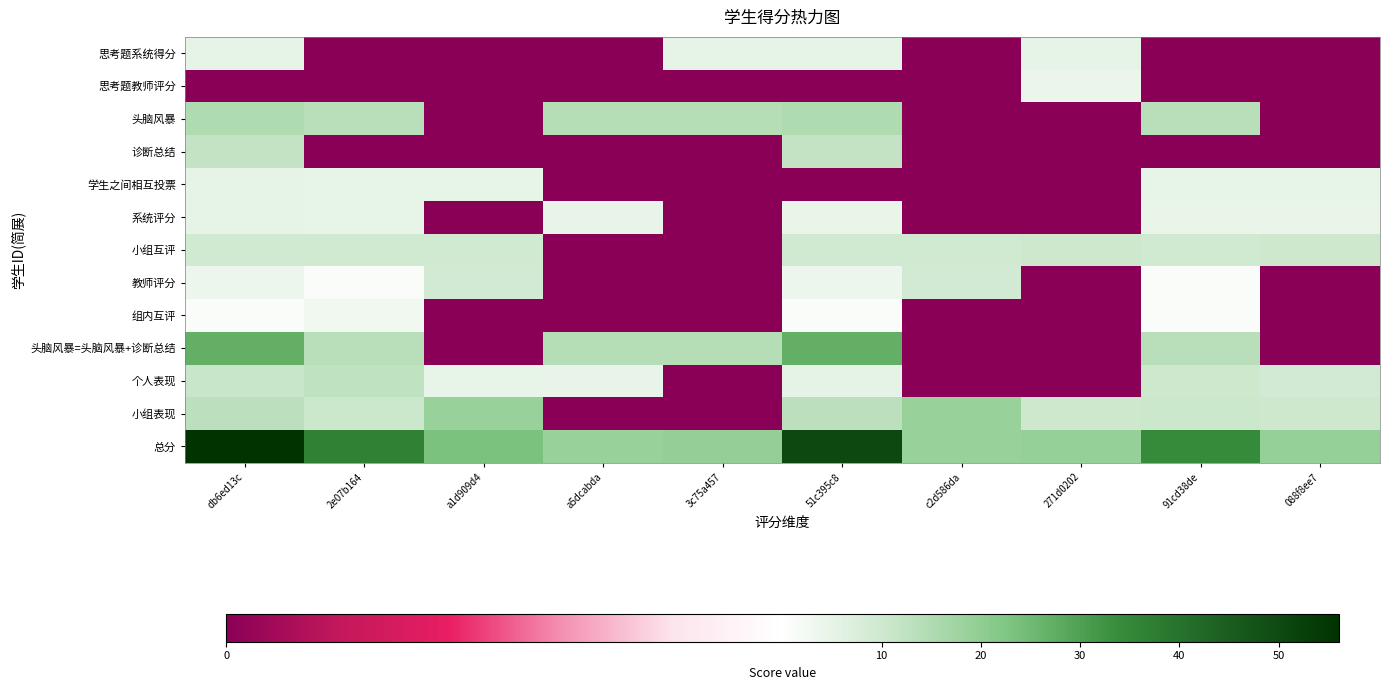

Reading left to right, what are all the values shown in this chart?

思考题系统得分: db6ed13c=5.0	2e07b164=0.0	a1d909d4=0.0	a5dcabda=0.0	3c75a457=5.0	51c395c8=5.0	c2d586da=0.0	271d0202=5.0	91cd38de=0.0	088f8ee7=0.0
思考题教师评分: db6ed13c=0.0	2e07b164=0.0	a1d909d4=0.0	a5dcabda=0.0	3c75a457=0.0	51c395c8=0.0	c2d586da=0.0	271d0202=4.0	91cd38de=0.0	088f8ee7=0.0
头脑风暴: db6ed13c=15.0	2e07b164=13.5	a1d909d4=0.0	a5dcabda=14.2	3c75a457=14.2	51c395c8=15.0	c2d586da=0.0	271d0202=0.0	91cd38de=13.5	088f8ee7=0.0
诊断总结: db6ed13c=12.0	2e07b164=0.0	a1d909d4=0.0	a5dcabda=0.0	3c75a457=0.0	51c395c8=12.0	c2d586da=0.0	271d0202=0.0	91cd38de=0.0	088f8ee7=0.0
学生之间相互投票: db6ed13c=5.0	2e07b164=4.8	a1d909d4=4.8	a5dcabda=0.0	3c75a457=0.0	51c395c8=0.0	c2d586da=0.0	271d0202=0.0	91cd38de=4.8	088f8ee7=4.8
系统评分: db6ed13c=5.0	2e07b164=4.8	a1d909d4=0.0	a5dcabda=4.5	3c75a457=0.0	51c395c8=4.2	c2d586da=0.0	271d0202=0.0	91cd38de=4.2	088f8ee7=4.2
小组互评: db6ed13c=9.5	2e07b164=9.5	a1d909d4=9.5	a5dcabda=0.0	3c75a457=0.0	51c395c8=9.5	c2d586da=9.5	271d0202=10.0	91cd38de=9.5	088f8ee7=10.0
教师评分: db6ed13c=3.6	2e07b164=1.0	a1d909d4=9.2	a5dcabda=0.0	3c75a457=0.0	51c395c8=3.6	c2d586da=9.2	271d0202=0.0	91cd38de=1.0	088f8ee7=0.0
组内互评: db6ed13c=1.0	2e07b164=3.0	a1d909d4=0.0	a5dcabda=0.0	3c75a457=0.0	51c395c8=1.0	c2d586da=0.0	271d0202=0.0	91cd38de=1.0	088f8ee7=0.0
头脑风暴=头脑风暴+诊断总结: db6ed13c=27.0	2e07b164=13.5	a1d909d4=0.0	a5dcabda=14.2	3c75a457=14.2	51c395c8=27.0	c2d586da=0.0	271d0202=0.0	91cd38de=13.5	088f8ee7=0.0
个人表现: db6ed13c=11.0	2e07b164=12.5	a1d909d4=4.8	a5dcabda=4.5	3c75a457=0.0	51c395c8=5.2	c2d586da=0.0	271d0202=0.0	91cd38de=10.0	088f8ee7=9.0
小组表现: db6ed13c=13.1	2e07b164=10.5	a1d909d4=18.7	a5dcabda=0.0	3c75a457=0.0	51c395c8=13.1	c2d586da=18.7	271d0202=10.0	91cd38de=10.5	088f8ee7=10.0
总分: db6ed13c=56.1	2e07b164=36.5	a1d909d4=23.4	a5dcabda=18.8	3c75a457=19.2	51c395c8=50.4	c2d586da=18.7	271d0202=19.0	91cd38de=34.0	088f8ee7=19.0